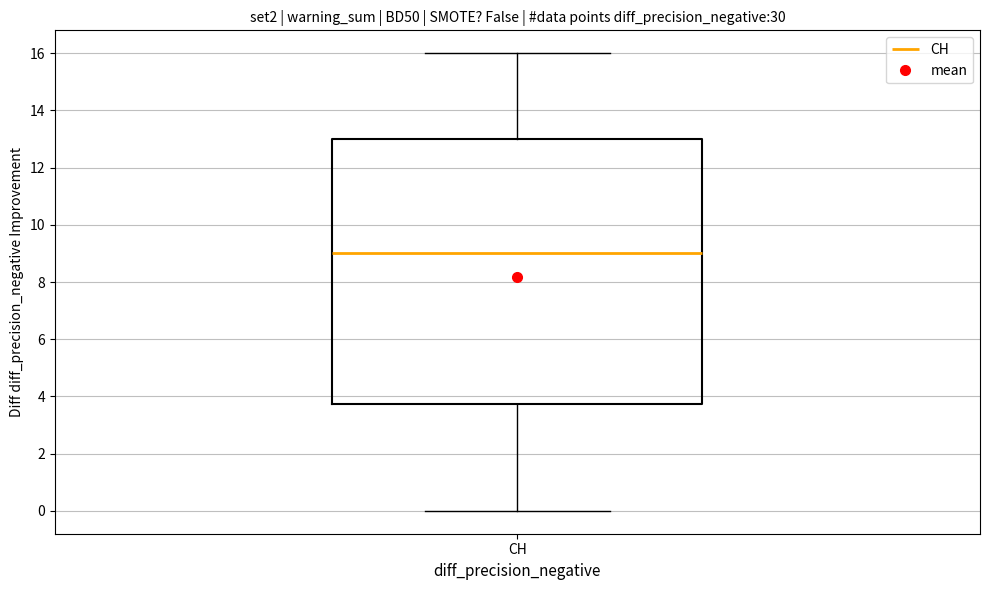

Where is the lower edge of the box for CH on the y-axis? The values are not printed on the chart, so give them approximately, as read against the axis.

3.8